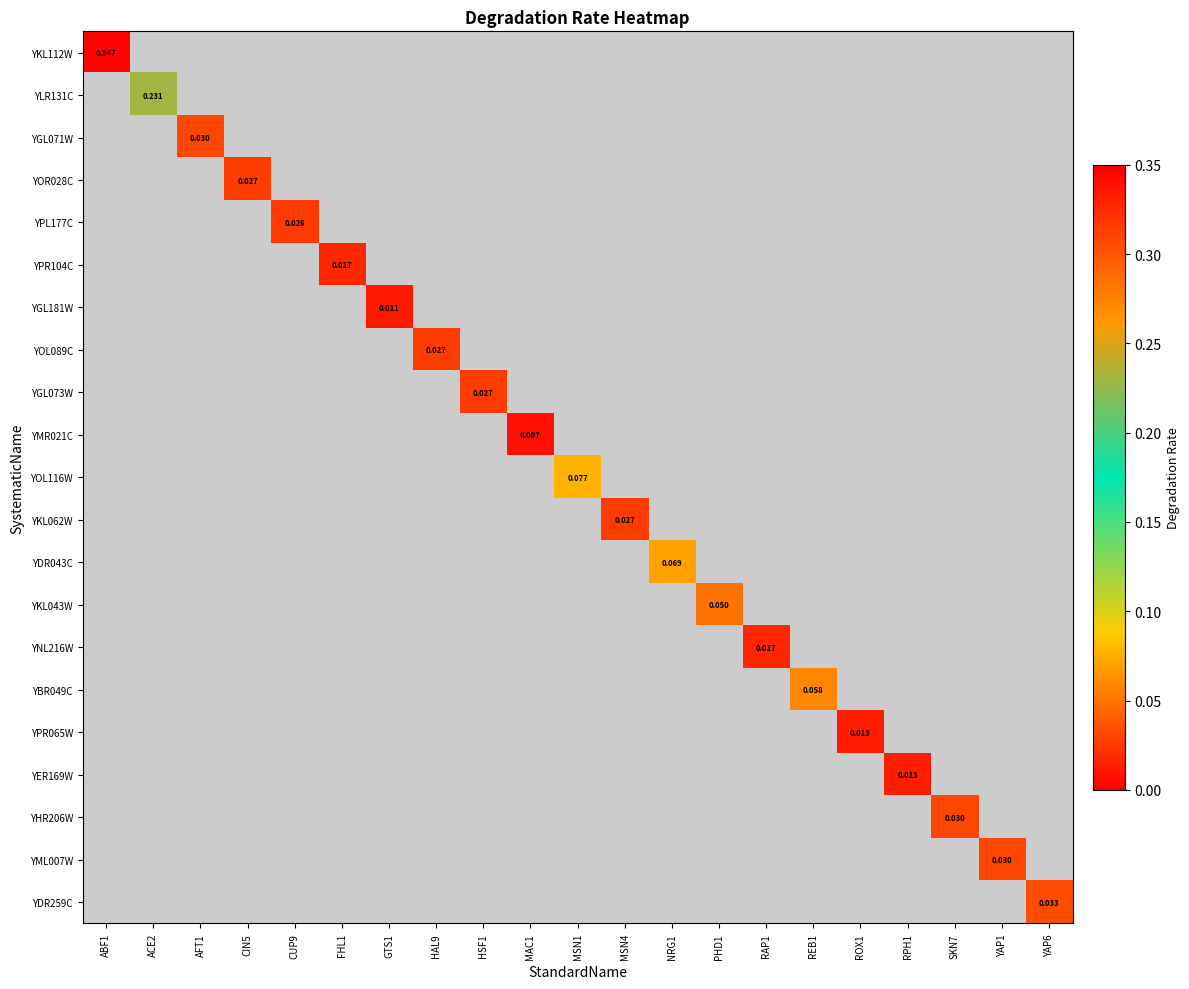

Which series has the largest range (max minus min)?

YKL112W